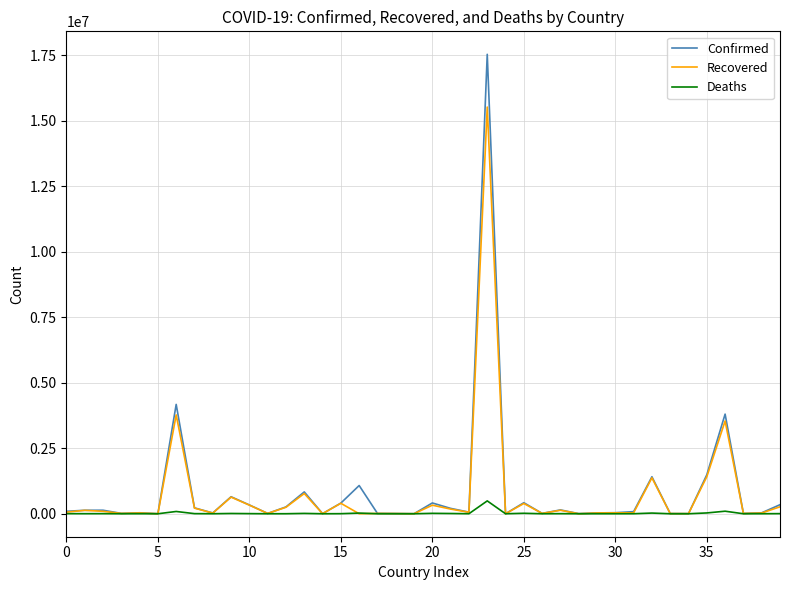

Rank the series by their maximum value, from lowest to highest.

Deaths, Recovered, Confirmed